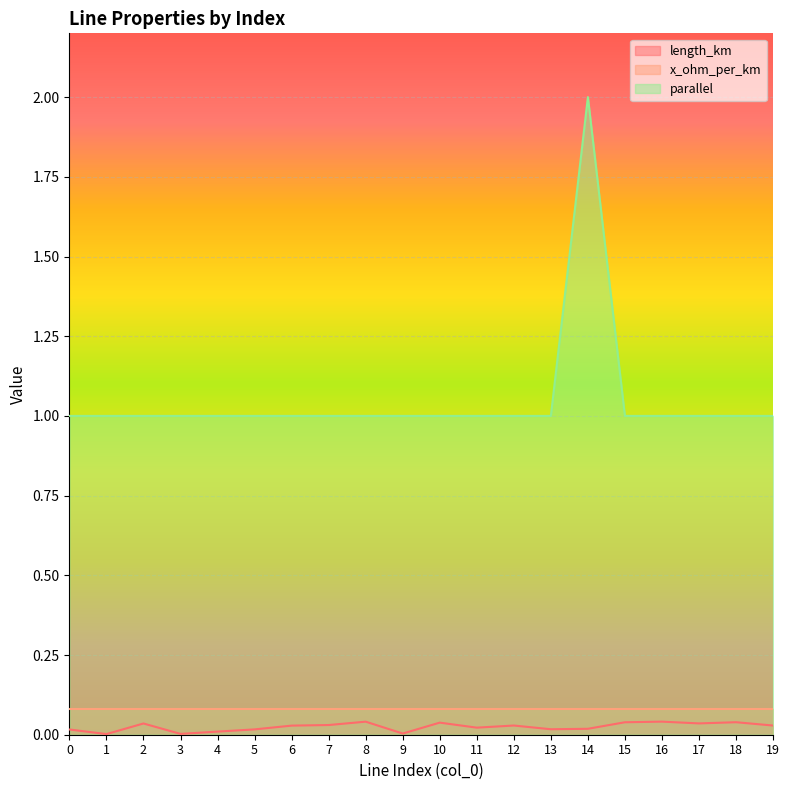

How many distinct data groups are displayed?

3